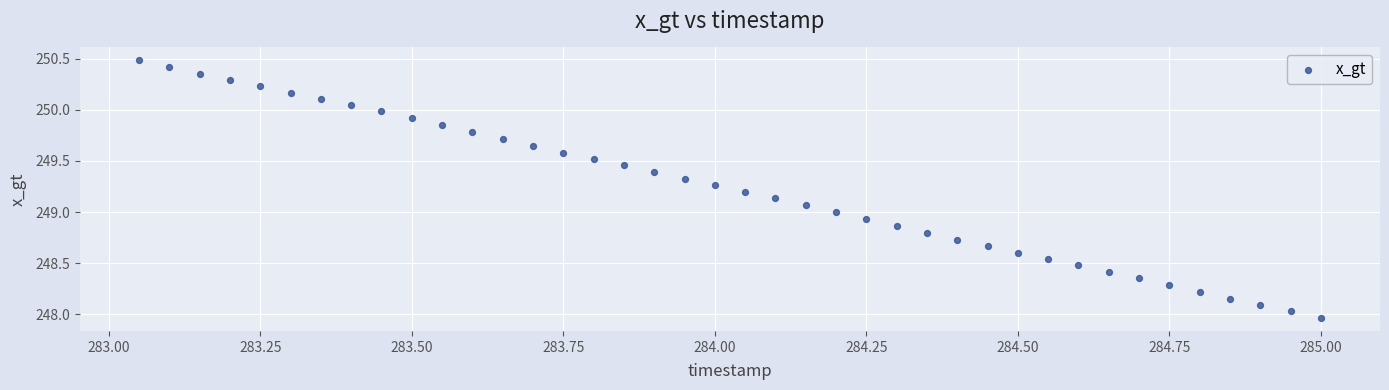

What is the range of Y values (max minus min)?

2.5